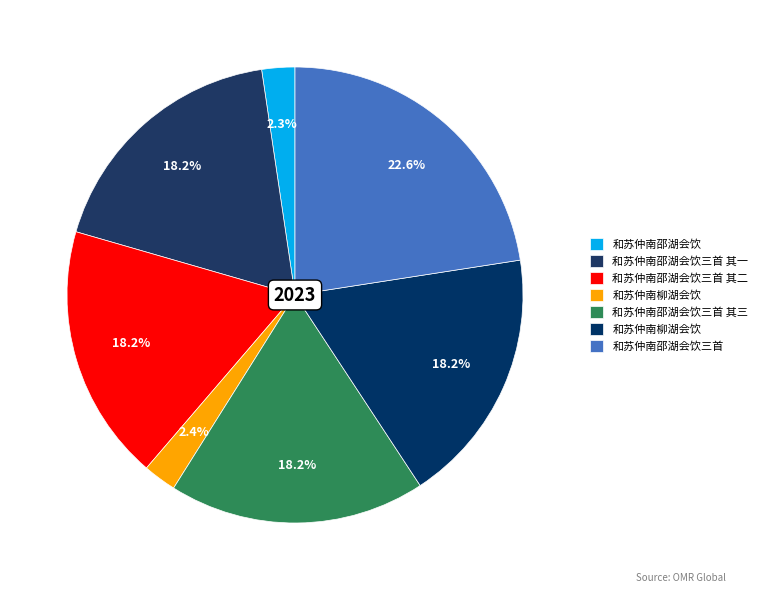

Count the number of slices in the pie.

7